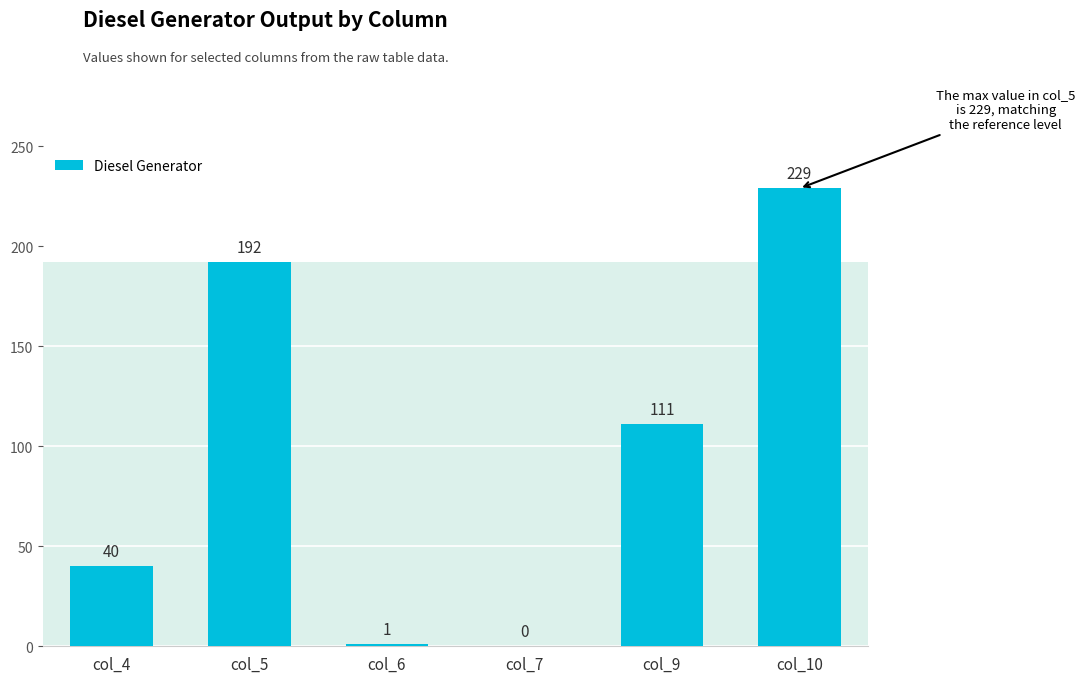

True or false: the data shows 0 at col_7.

True